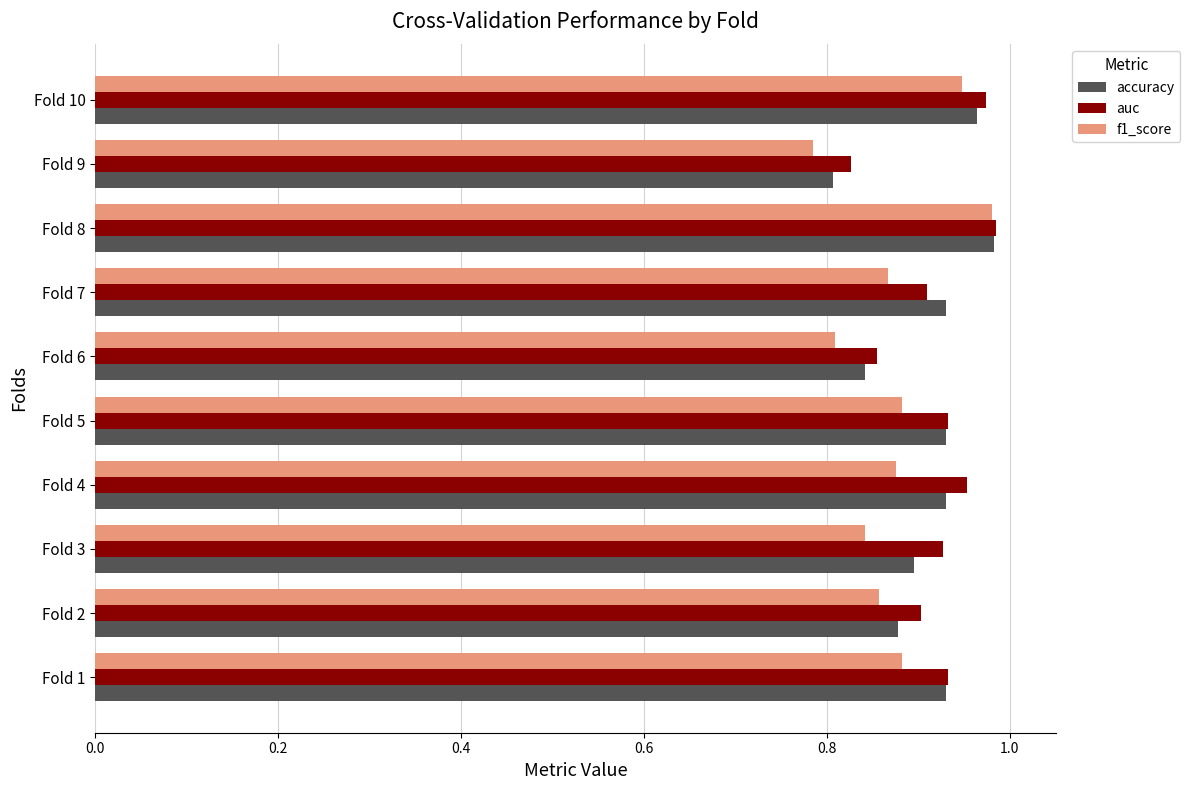

What is the sum of the accuracy values at Fold 2 and Fold 8?

1.9